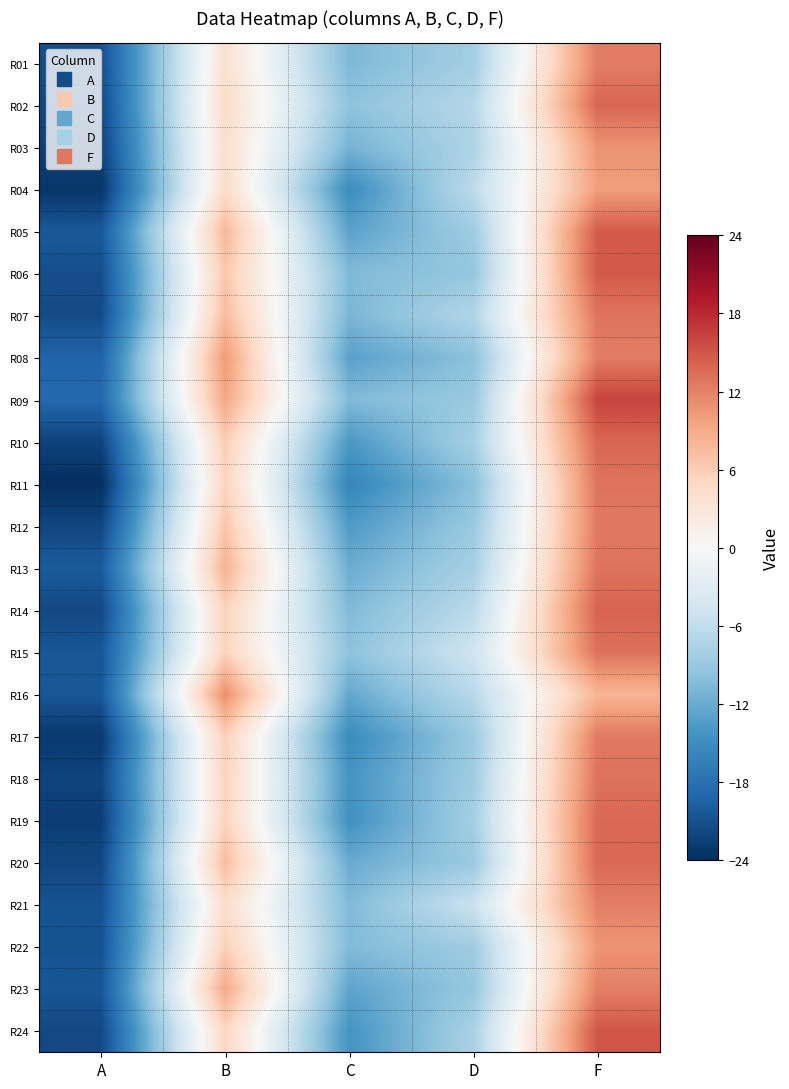

How many series are shown in this chart?

24